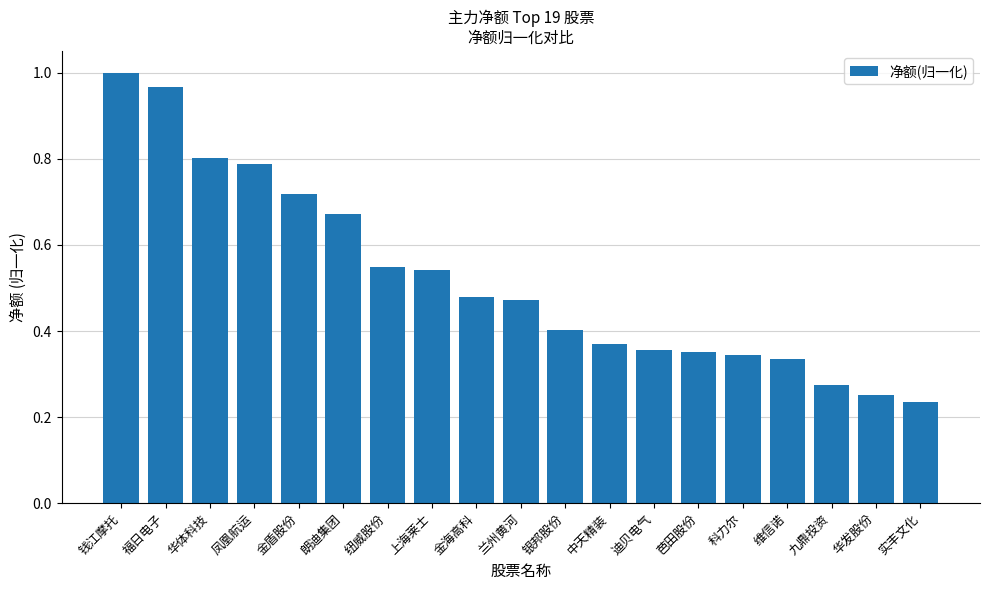

Which has a higher value, 凤凰航运 or 维信诺?

凤凰航运